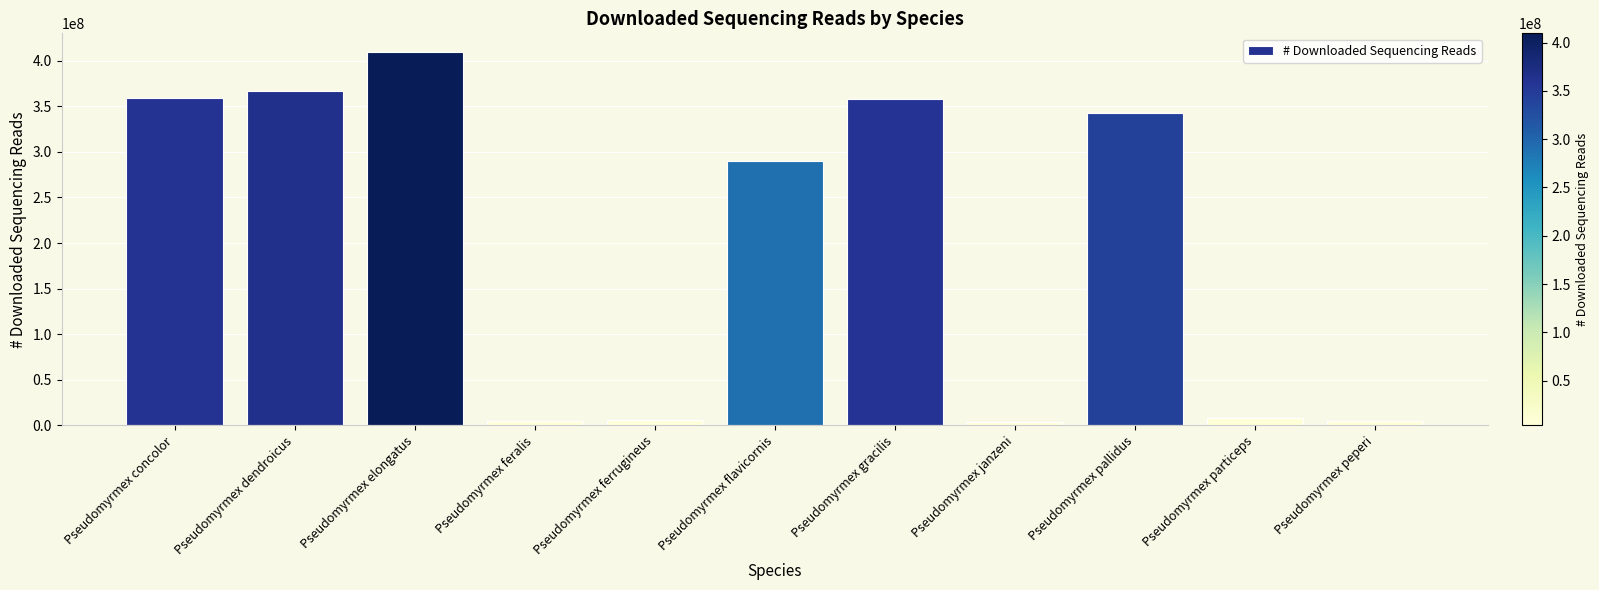

The value at Pseudomyrmex pallidus is 342184040. True or false?

True